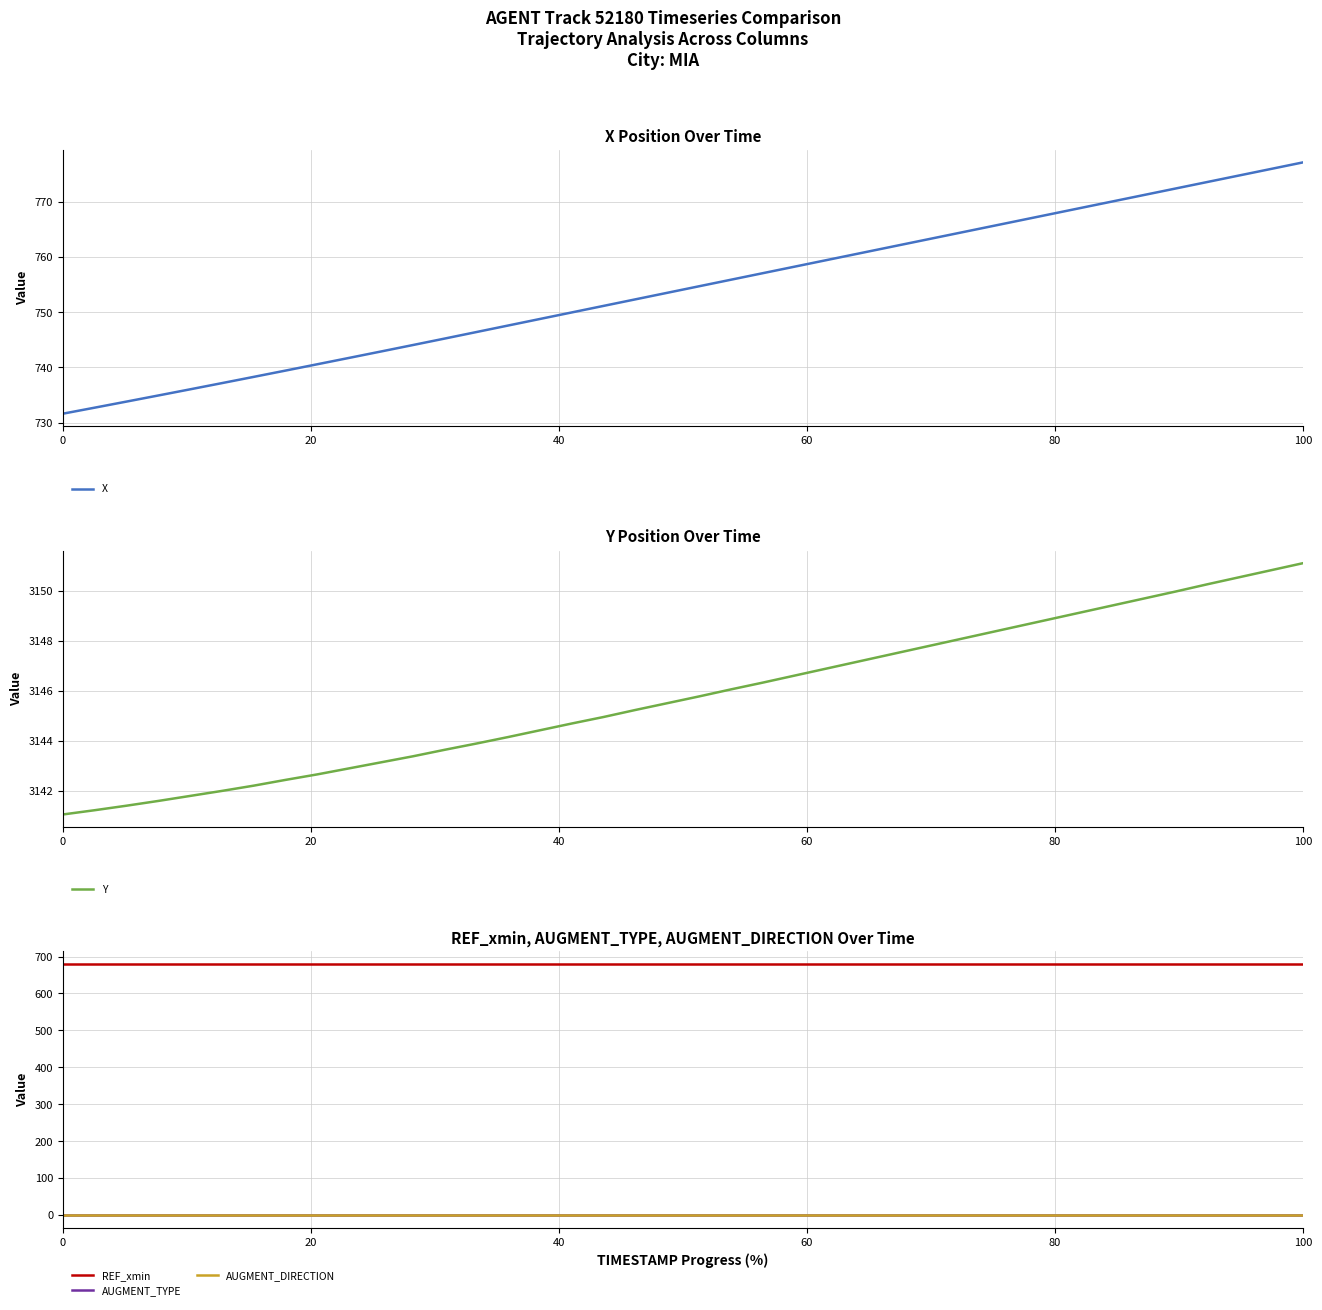

True or false: REF_xmin and Y intersect in this chart.

False